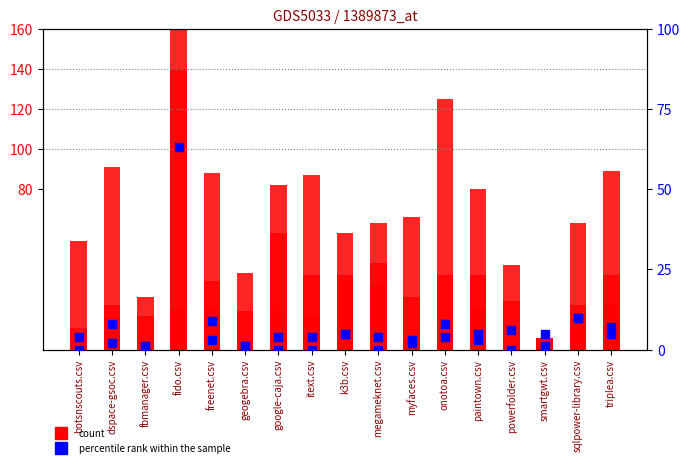

At which category is the sum across all series the highest?

fido.csv